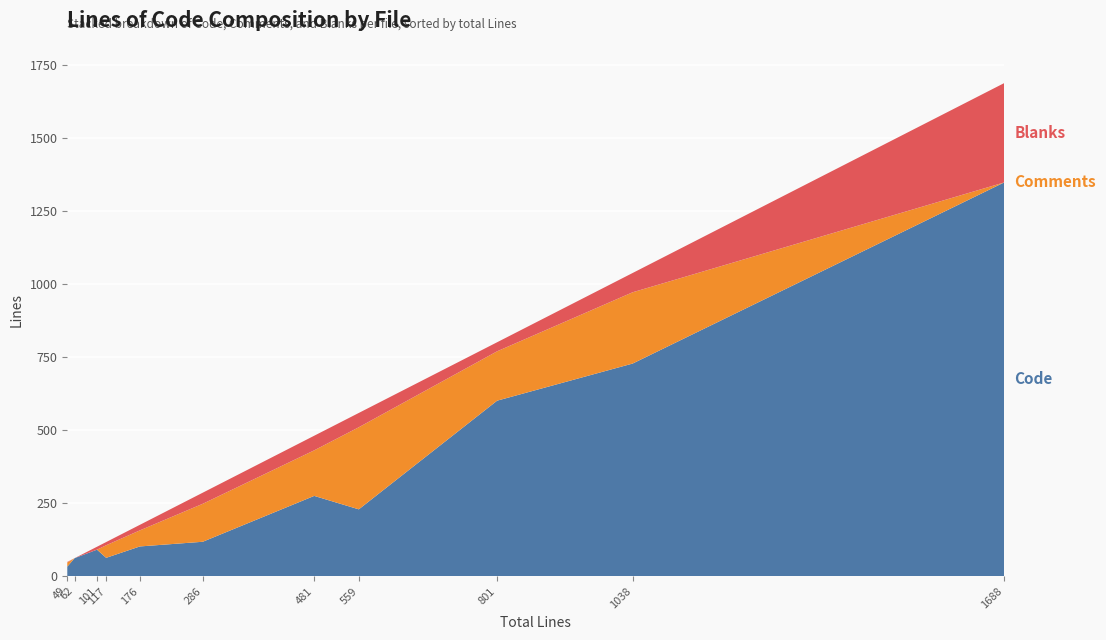

Reading right to left, transcribe all the data shown in this chart.

Code: CHANGELOG.md=1348	DynamicMeta.php=601	FileController.php=63	GlobalVars.php=33	Helper.php=229	MetaBundles.php=728	MetaGlobalVars.php=118	Text.php=275	UrlHelper.php=102	composer.json=62	general.twig=91
Comments: CHANGELOG.md=0	DynamicMeta.php=169	FileController.php=43	GlobalVars.php=14	Helper.php=281	MetaBundles.php=244	MetaGlobalVars.php=130	Text.php=156	UrlHelper.php=55	composer.json=0	general.twig=0
Blanks: CHANGELOG.md=340	DynamicMeta.php=31	FileController.php=11	GlobalVars.php=2	Helper.php=49	MetaBundles.php=66	MetaGlobalVars.php=38	Text.php=50	UrlHelper.php=19	composer.json=0	general.twig=10